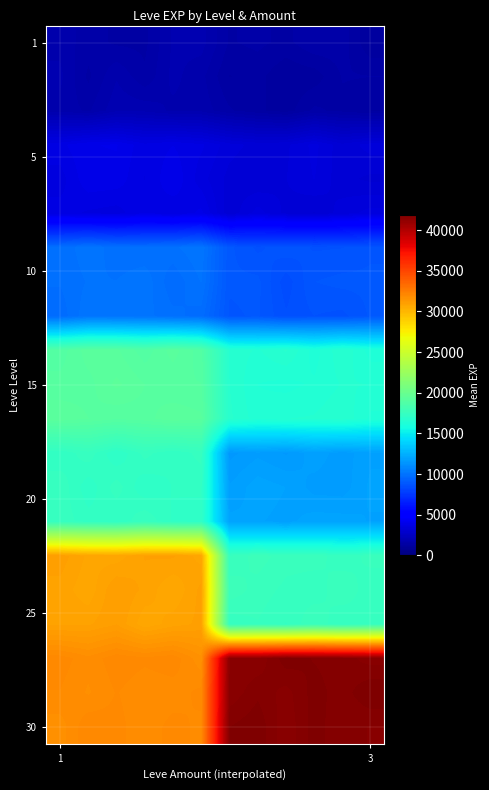

At how many categories does at least one series exceed 21473?

12